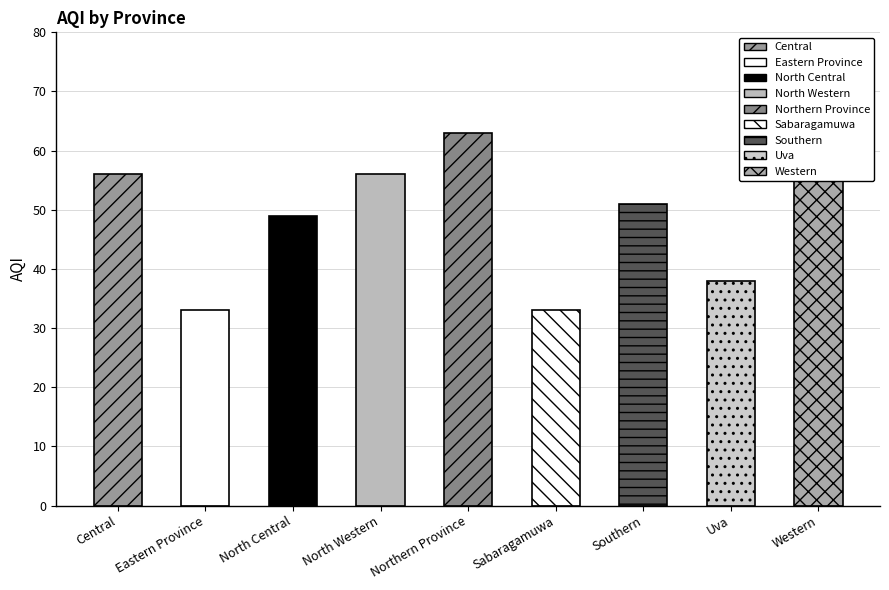

What is the sum of the values at Southern and Sabaragamuwa?

84